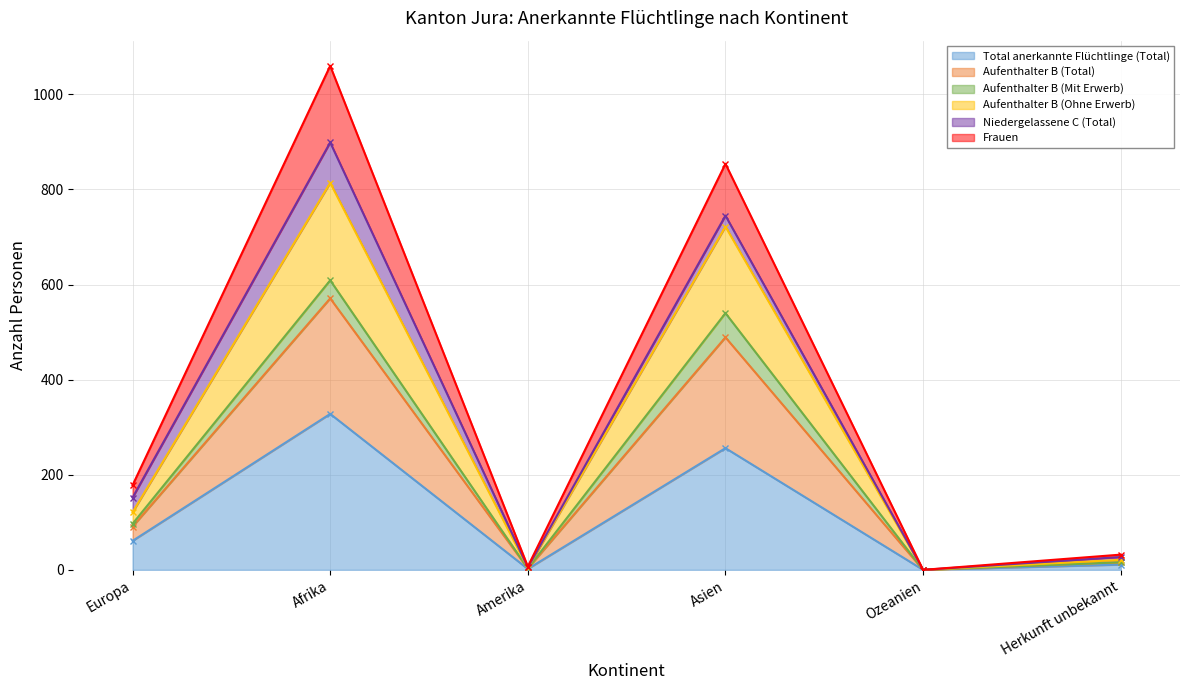

The value of Total anerkannte Flüchtlinge (Total) at Afrika is 328. True or false?

True